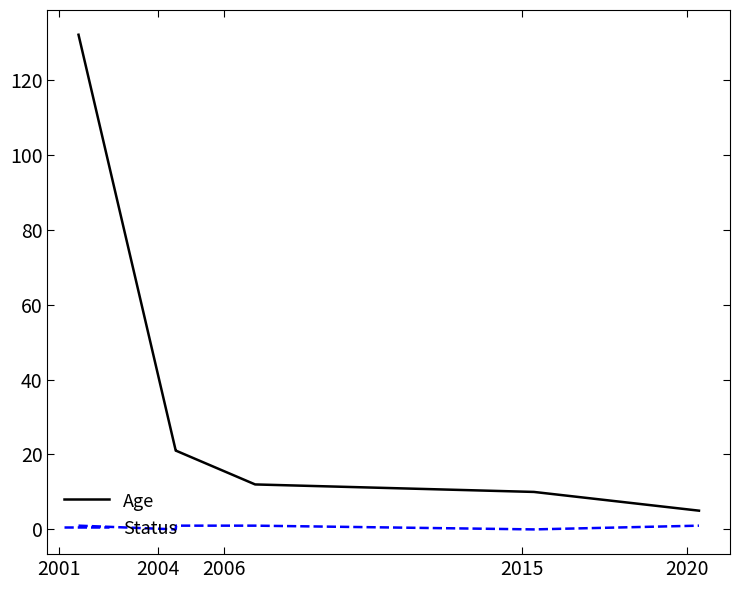

What is the difference between the maximum and minimum values in the Status series?

1